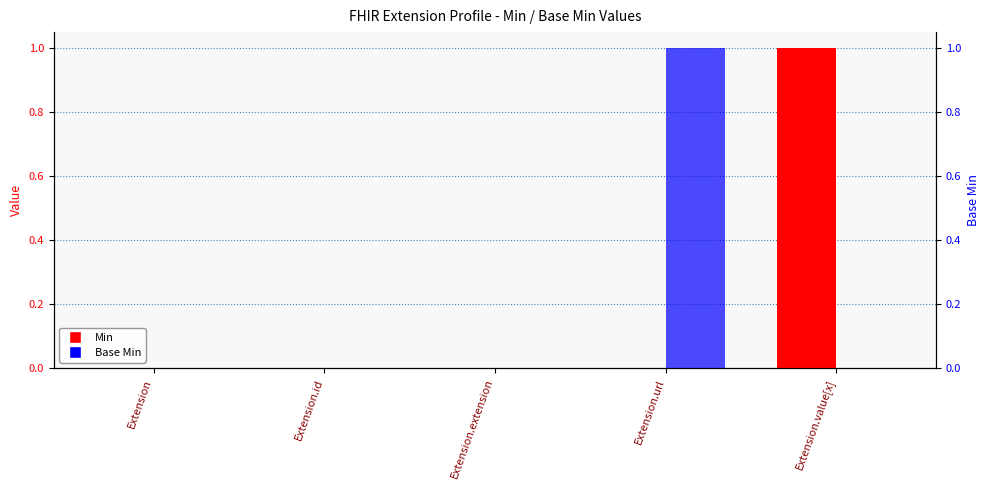

What is the difference between the maximum and minimum values in the Base Min series?

1